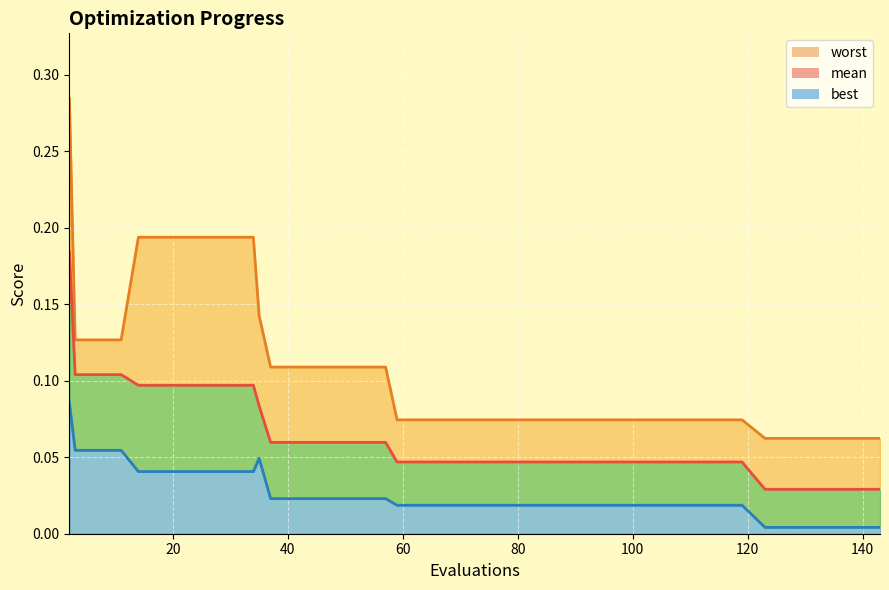

True or false: worst has more than 1 interior local peaks.

False